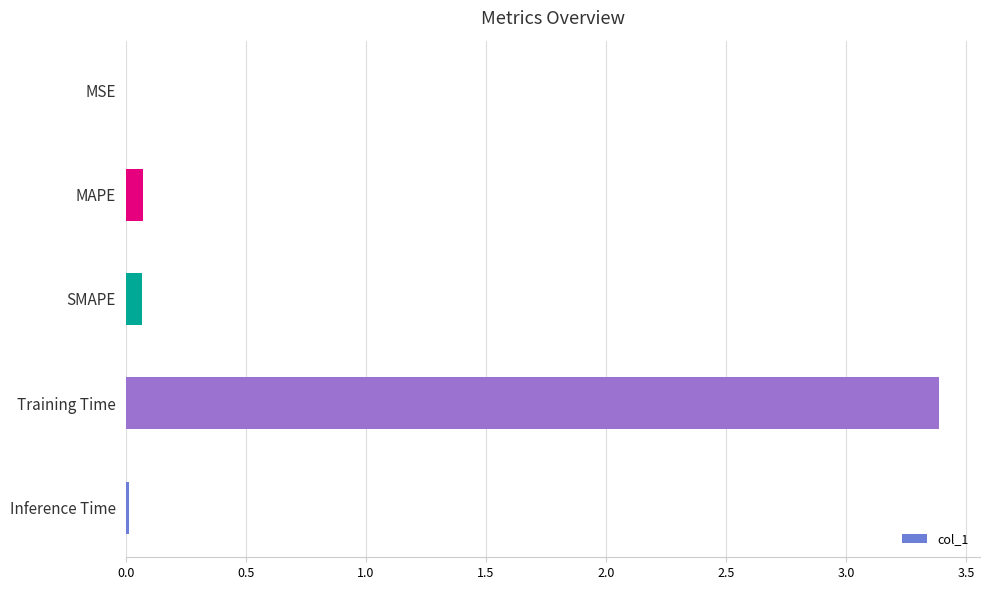

Read the value at Training Time.

3.4